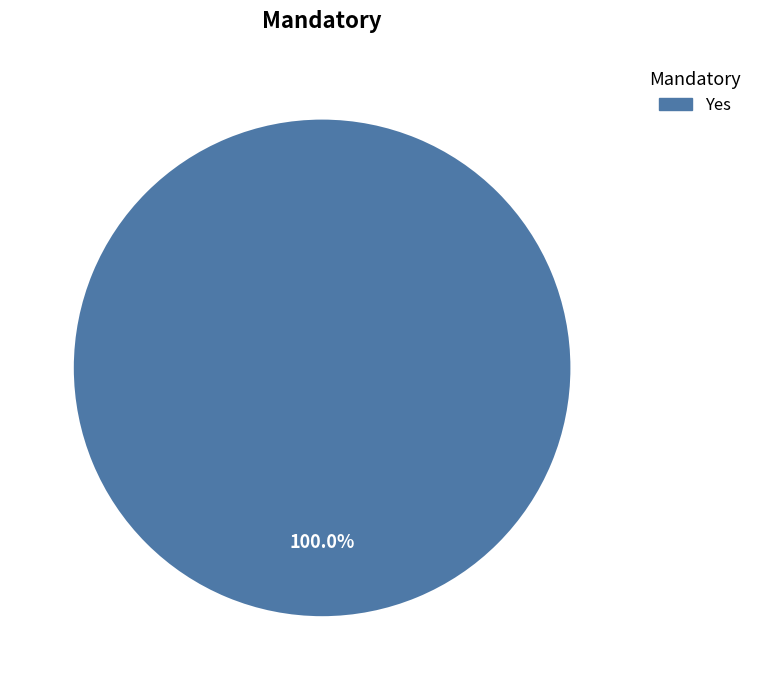

Is there a majority slice in this chart?

Yes